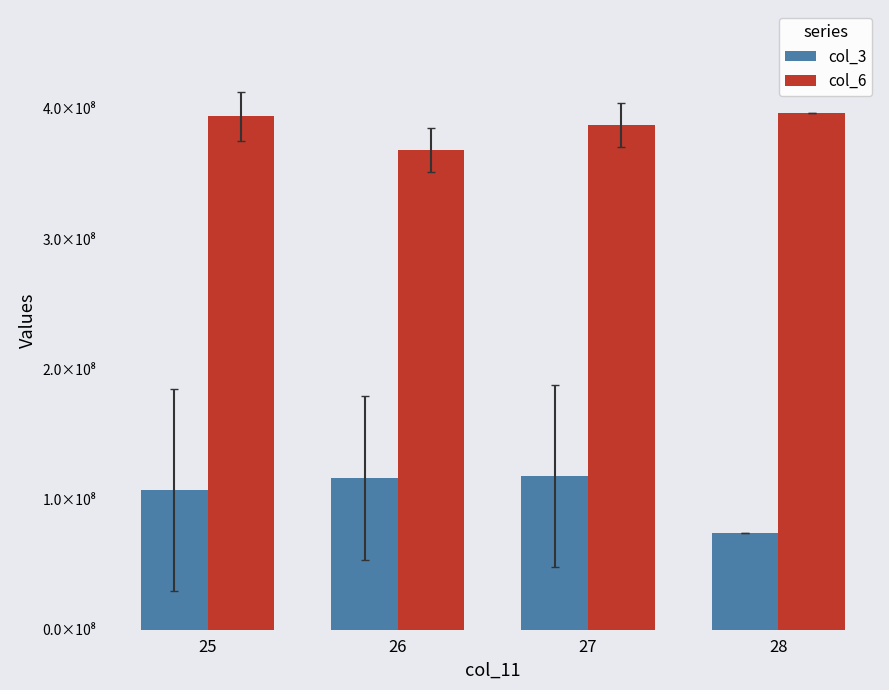

What are all the series names shown in the legend?

col_3, col_6